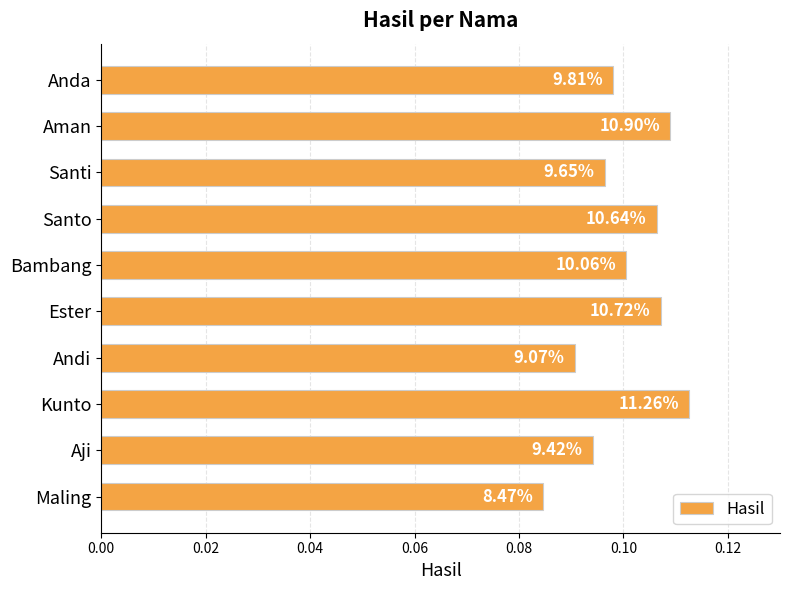

How many bars are there in total?

10